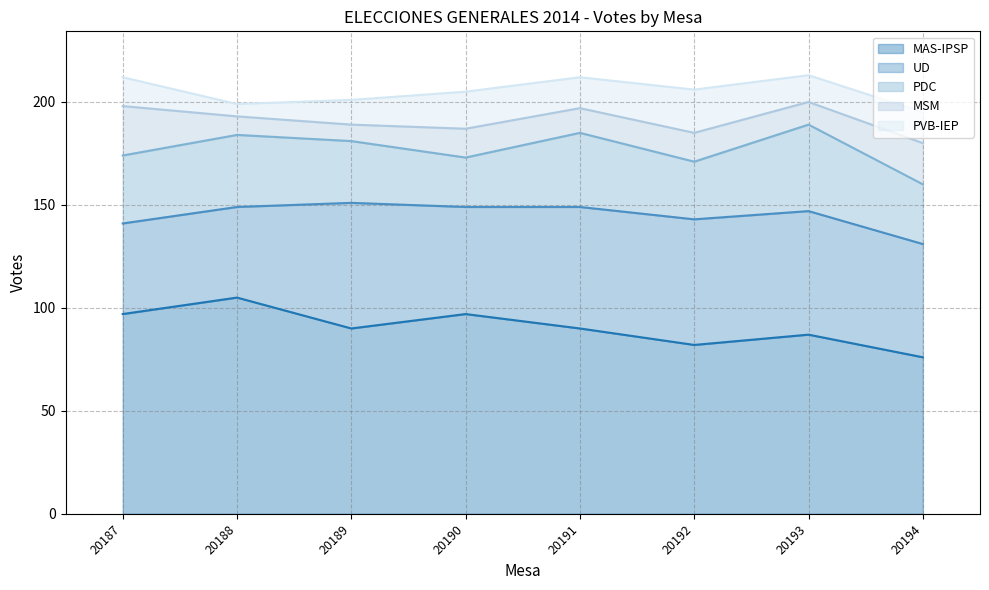

Does the chart have visible grid lines?

Yes